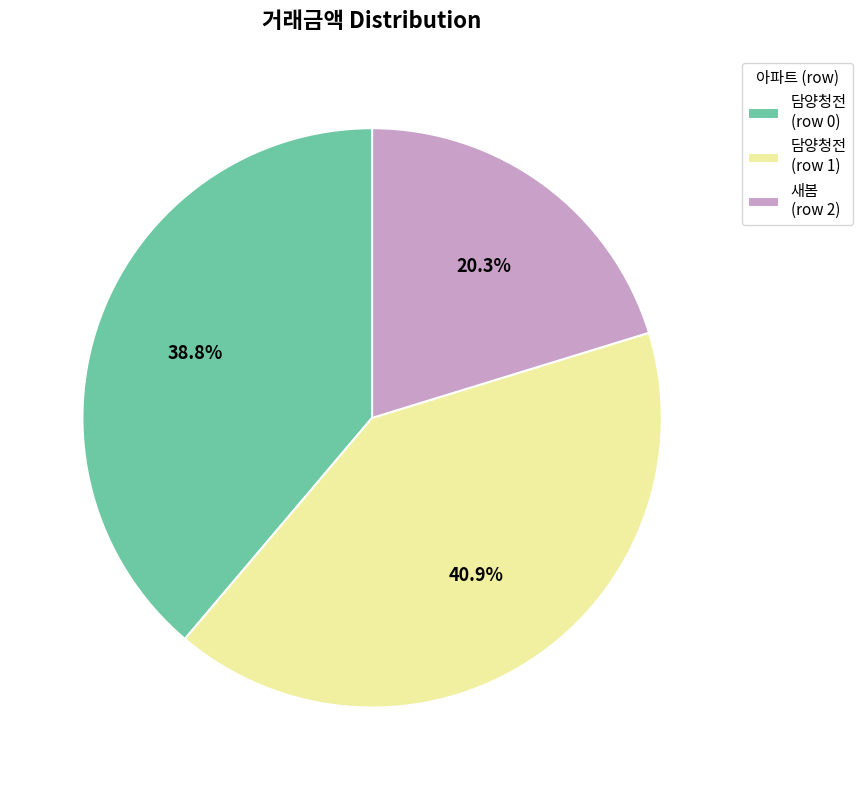

Does any single category account for the majority?

No